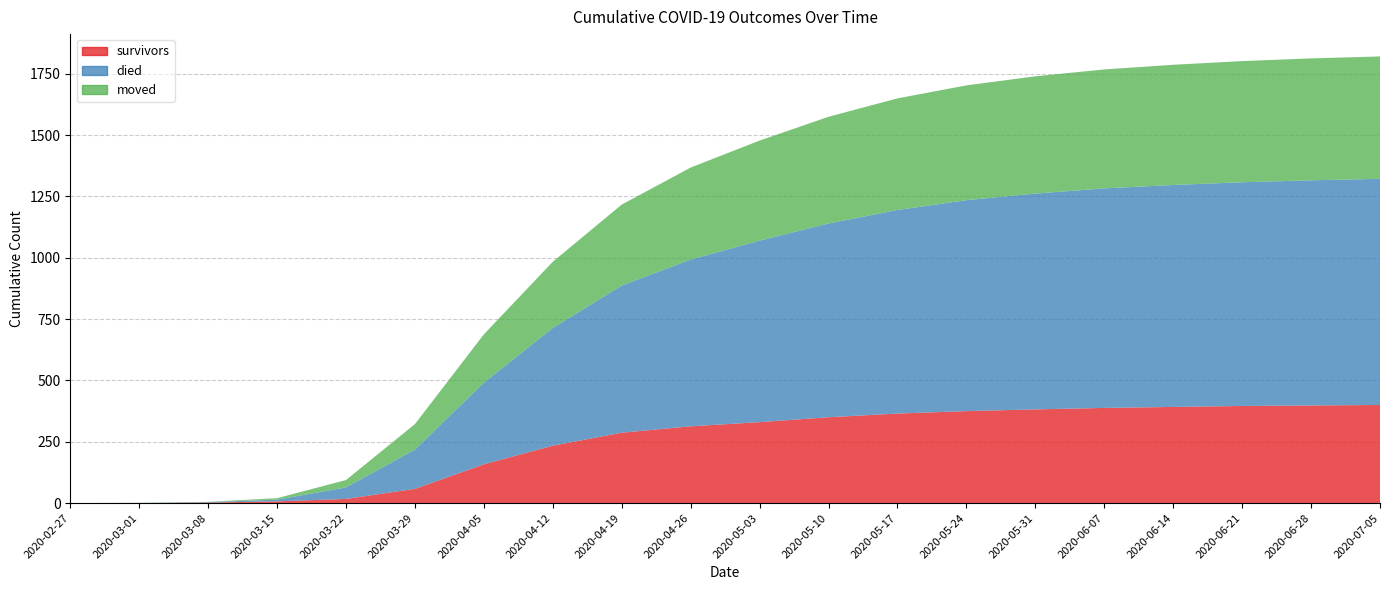

Reading left to right, transcribe all the data shown in this chart.

survivors: 2020-02-27=0	2020-03-01=0	2020-03-08=2	2020-03-15=7	2020-03-22=17	2020-03-29=58	2020-04-05=158	2020-04-12=234	2020-04-19=287	2020-04-26=313	2020-05-03=330	2020-05-10=350	2020-05-17=365	2020-05-24=375	2020-05-31=382	2020-06-07=388	2020-06-14=392	2020-06-21=396	2020-06-28=398	2020-07-05=400
died: 2020-02-27=0	2020-03-01=0	2020-03-08=2	2020-03-15=7	2020-03-22=47	2020-03-29=160	2020-04-05=333	2020-04-12=480	2020-04-19=600	2020-04-26=680	2020-05-03=740	2020-05-10=790	2020-05-17=830	2020-05-24=860	2020-05-31=880	2020-06-07=895	2020-06-14=905	2020-06-21=912	2020-06-28=918	2020-07-05=922
moved: 2020-02-27=0	2020-03-01=1	2020-03-08=1	2020-03-15=6	2020-03-22=30	2020-03-29=104	2020-04-05=197	2020-04-12=270	2020-04-19=330	2020-04-26=375	2020-05-03=408	2020-05-10=435	2020-05-17=455	2020-05-24=468	2020-05-31=478	2020-06-07=485	2020-06-14=490	2020-06-21=494	2020-06-28=497	2020-07-05=499